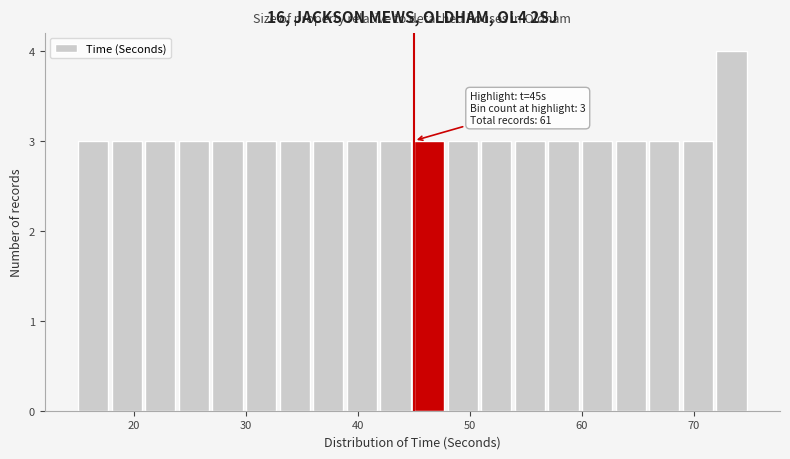

Around what value on the x-axis is the tallest bar? Give the approximate position of its centre, as read against the axis.

73